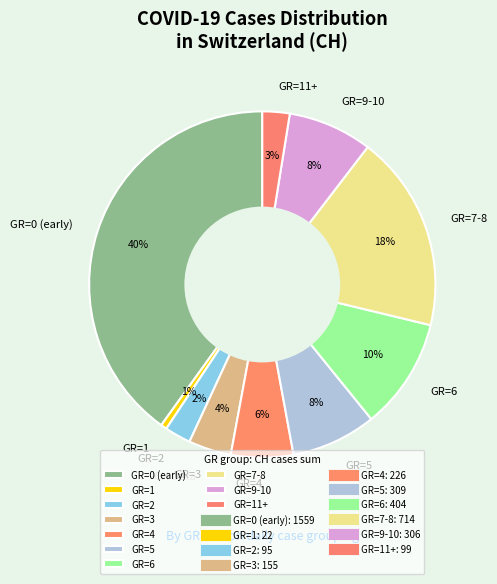

Which has a higher value, GR=1 or GR=6?

GR=6